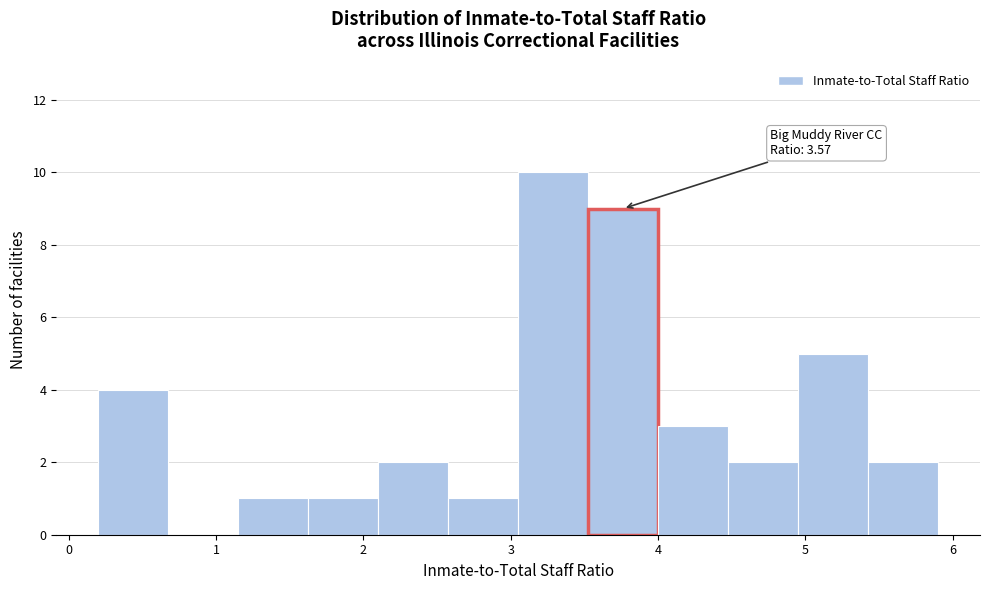

Over which range of the x-axis is the bar tallest?

3.1 to 3.5